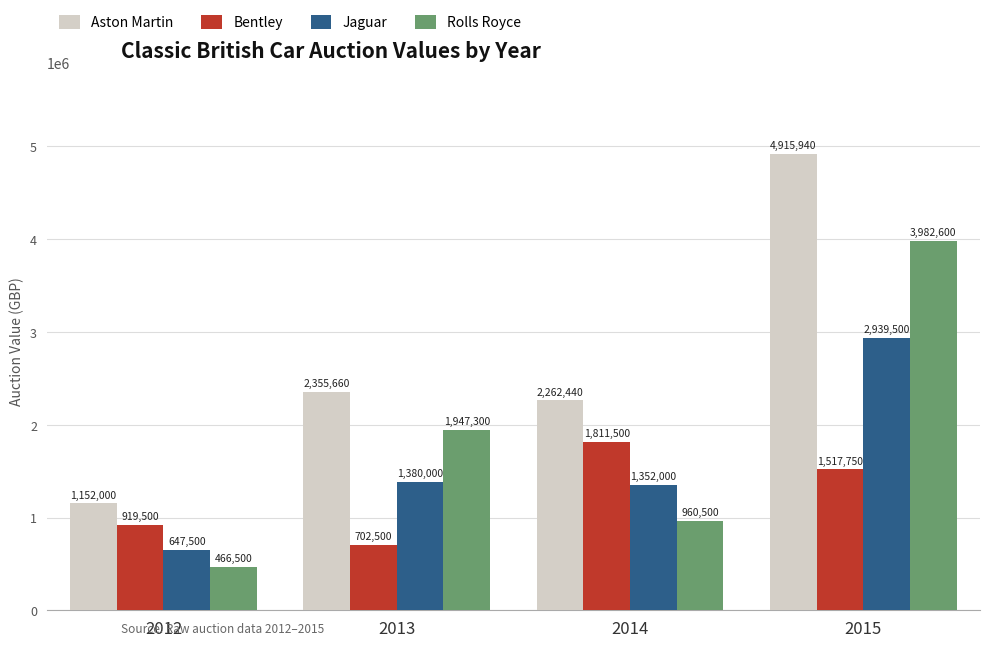

Count the number of categories in the chart.

4